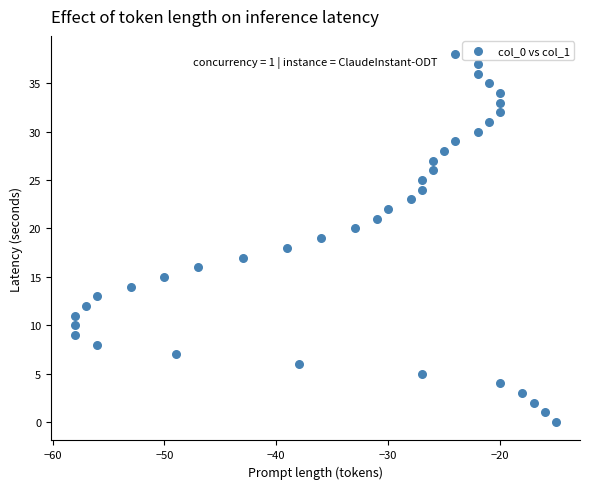

What is the range of X values (max minus min)?

43